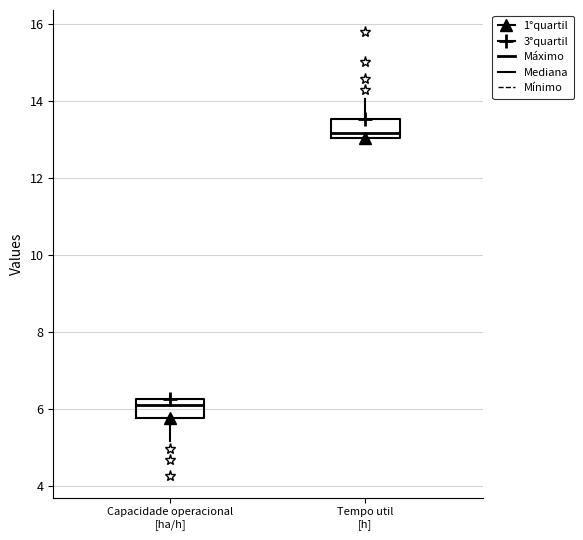

Which box has the lowest median line?

Capacidade operacional [ha/h]